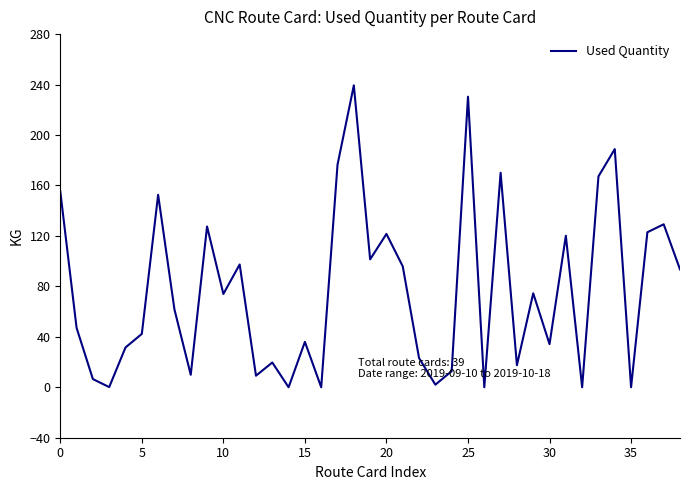

What is the difference between the maximum and minimum values?

239.4